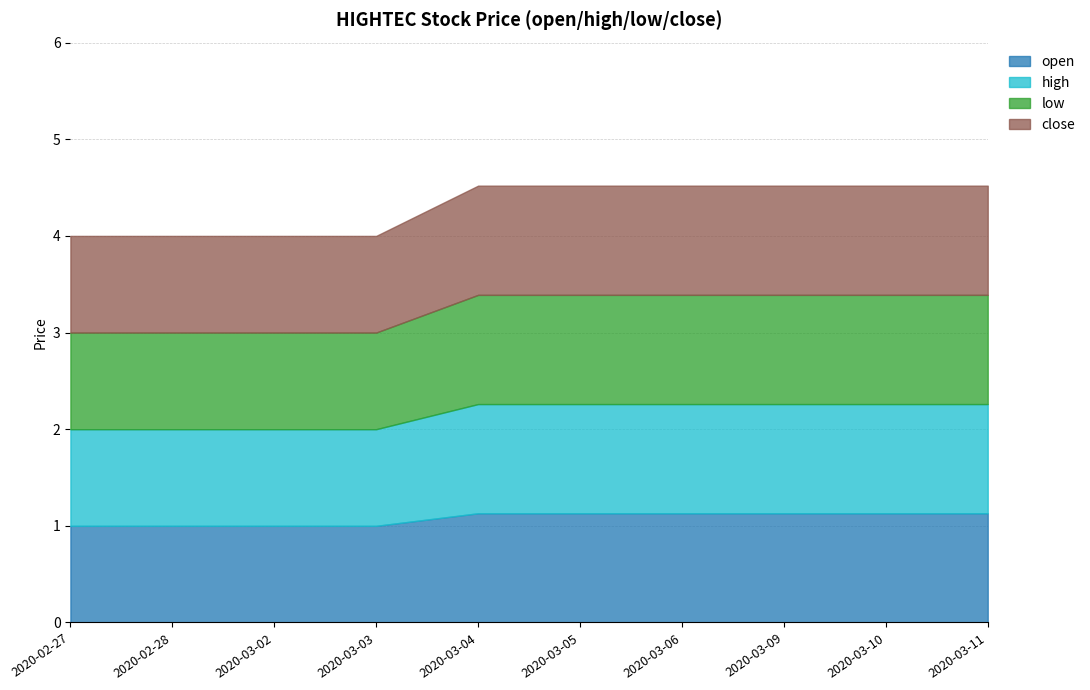

How many lines are shown in the chart?

4